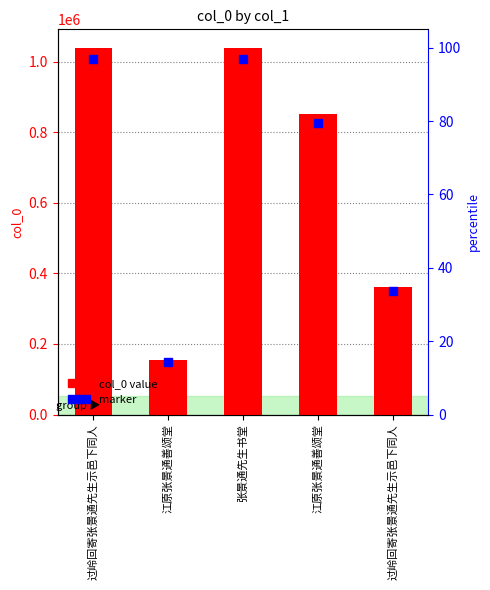

At how many categories does at least one series exceed 361377?

4